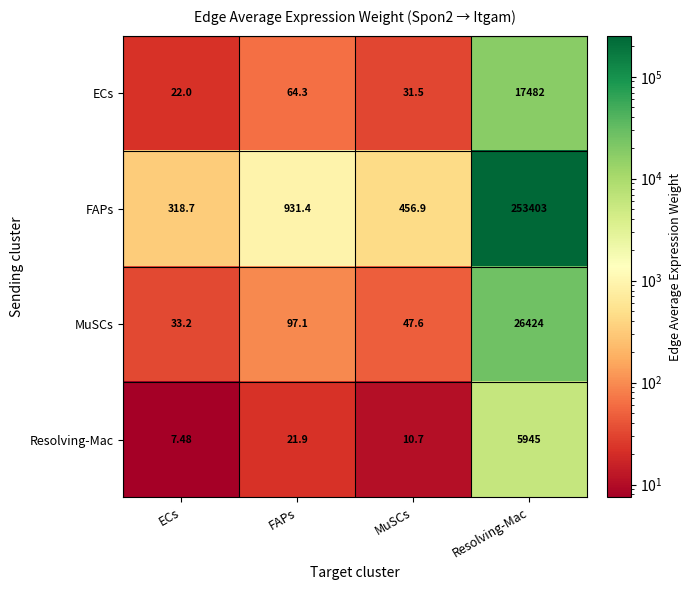

At which category is the sum across all series the highest?

Resolving-Mac